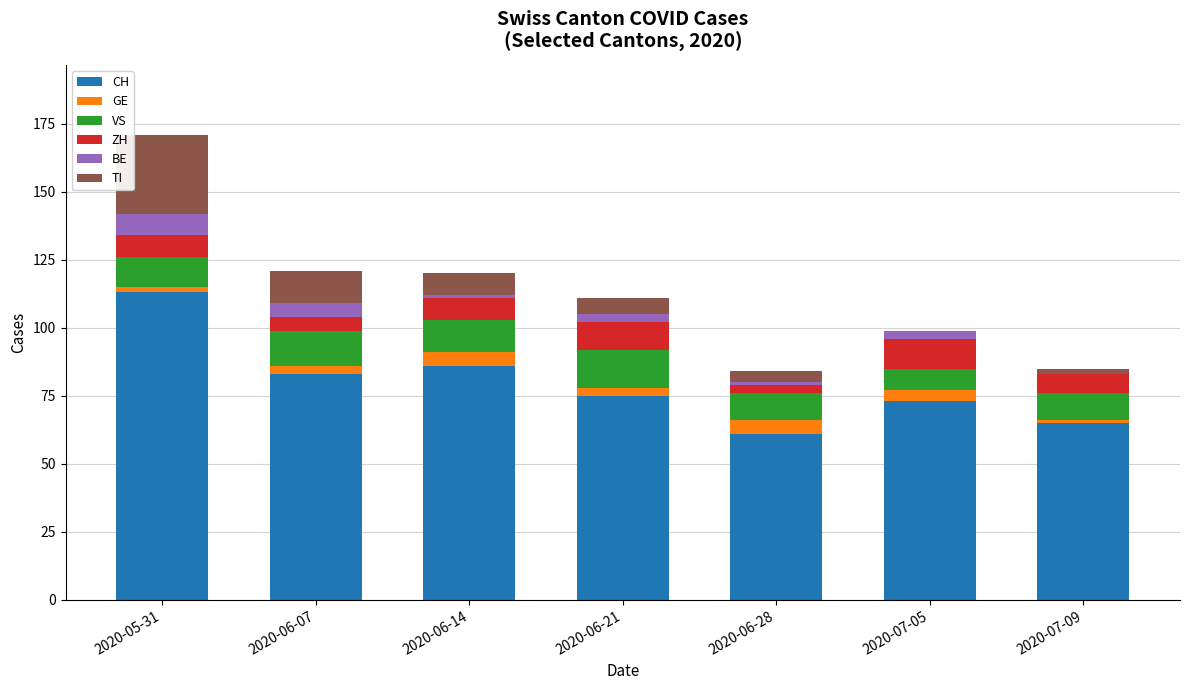

The CH series shows 113 at 2020-05-31. True or false?

True